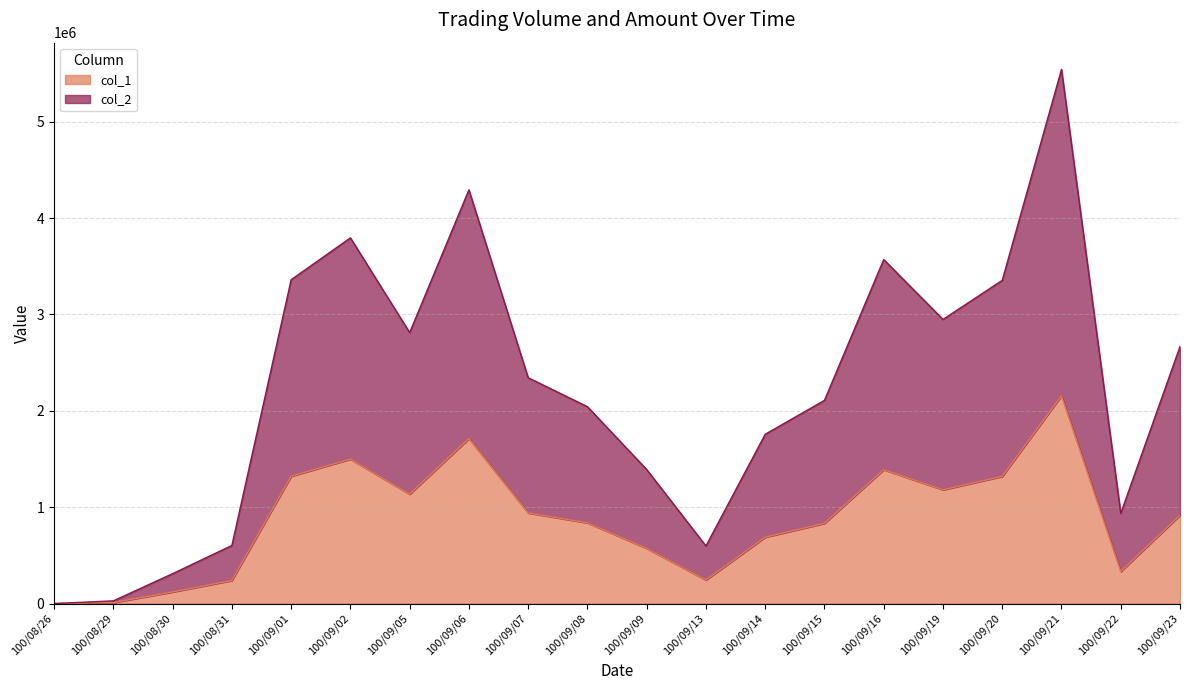

Is it true that col_2 equals 3322037 at 100/08/26?

False